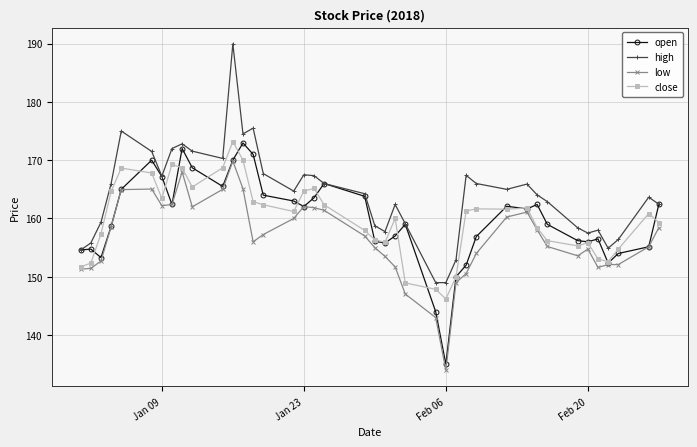

Which series has the largest range (max minus min)?

high